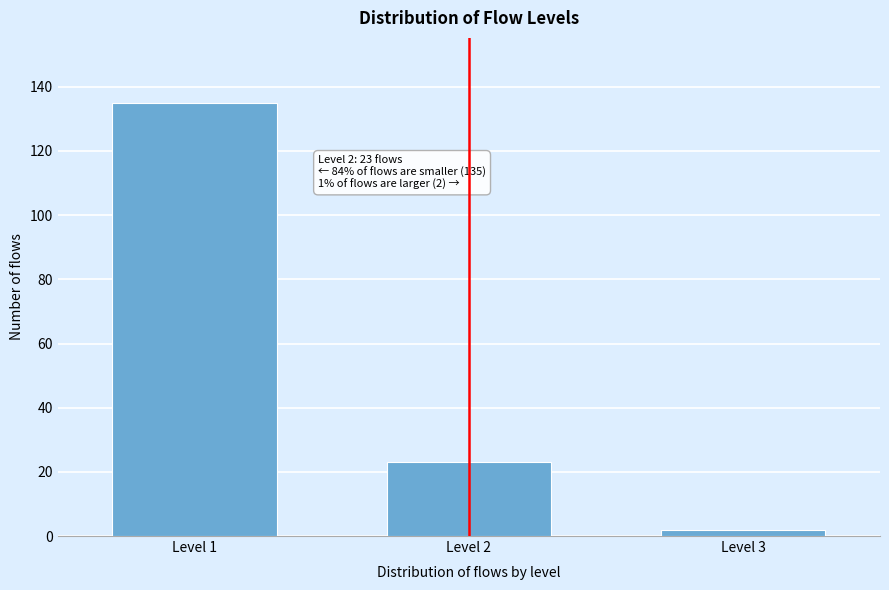

Reading left to right, what are all the values shown in this chart?

135	23	2